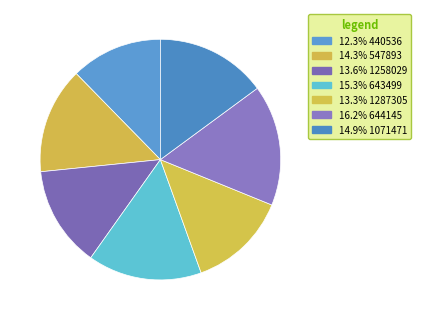

Which category has the biggest portion of the pie?

644145